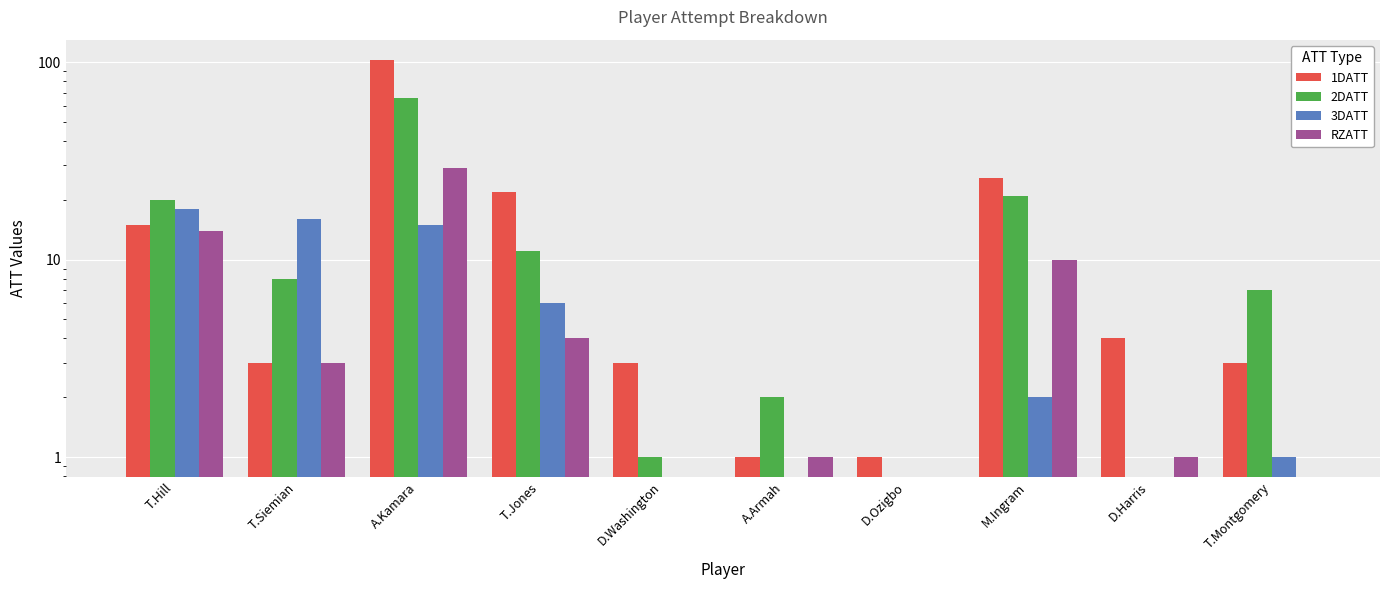

Reading right to left, what are all the values shown in this chart?

1DATT: 3	4	26	1	1	3	22	103	3	15
2DATT: 7	0	21	0	2	1	11	66	8	20
3DATT: 1	0	2	0	0	0	6	15	16	18
RZATT: 0	1	10	0	1	0	4	29	3	14